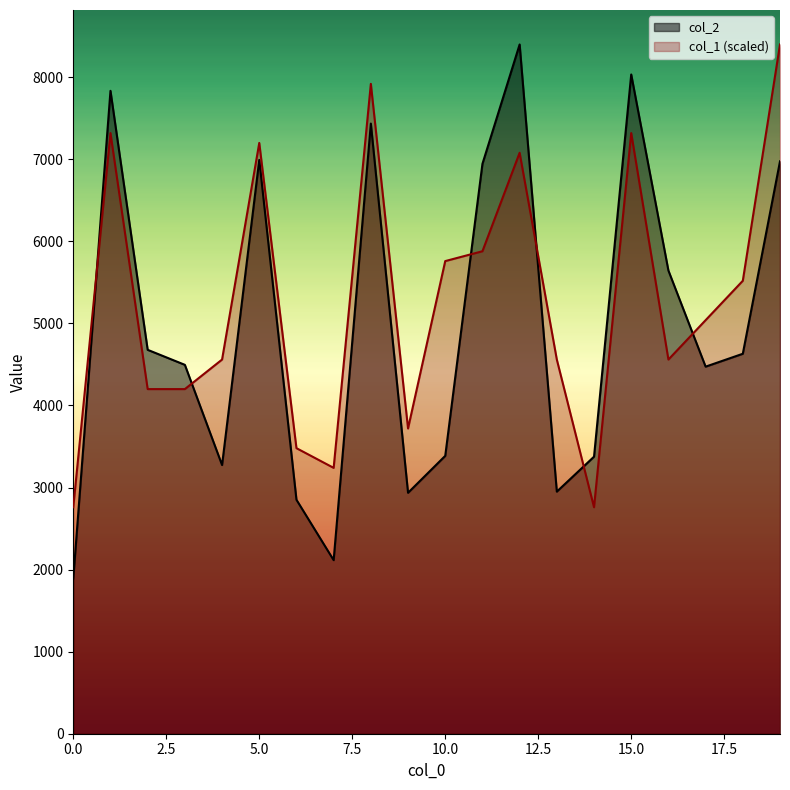

At which label does col_1 reach its peak?

19